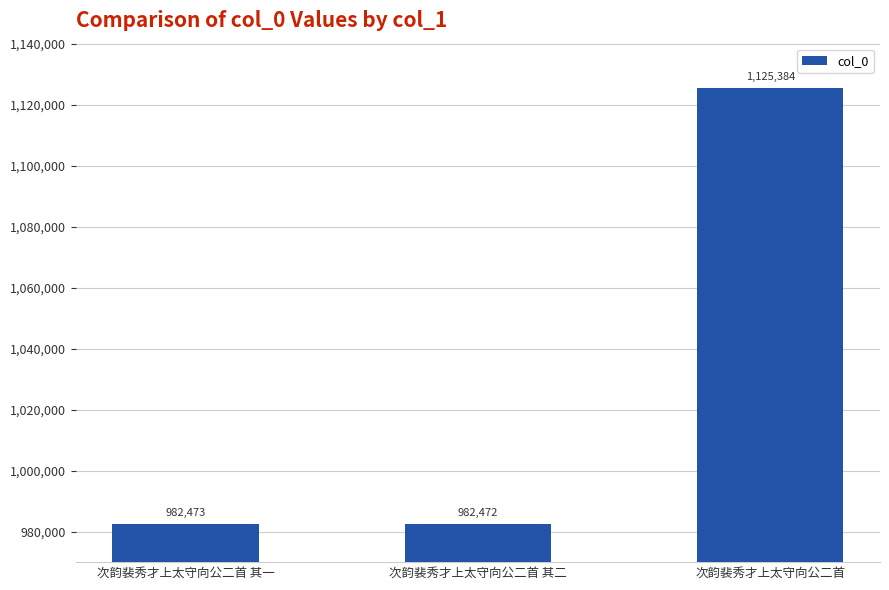

Rank the categories by value from highest to lowest.

次韵裴秀才上太守向公二首, 次韵裴秀才上太守向公二首 其一, 次韵裴秀才上太守向公二首 其二